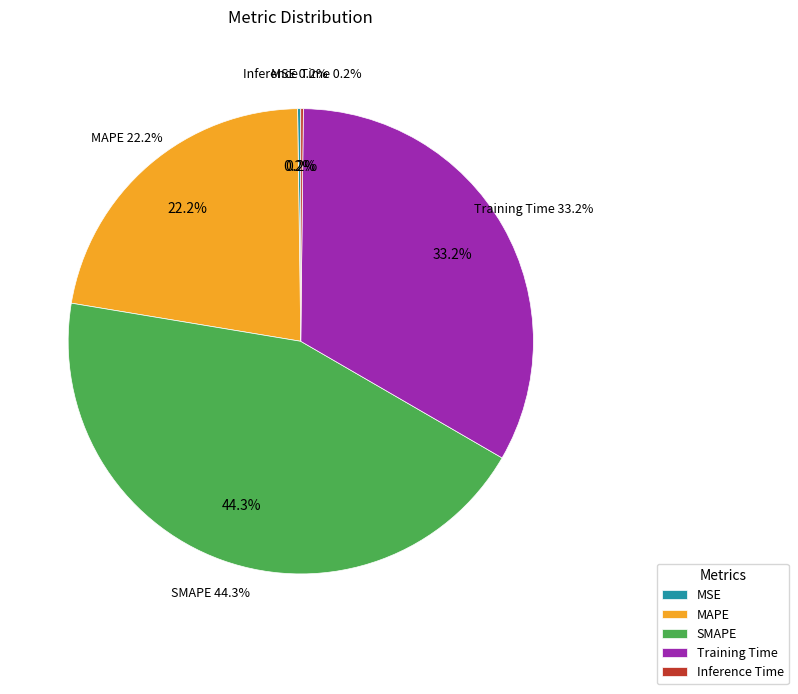

Which category has the biggest portion of the pie?

SMAPE